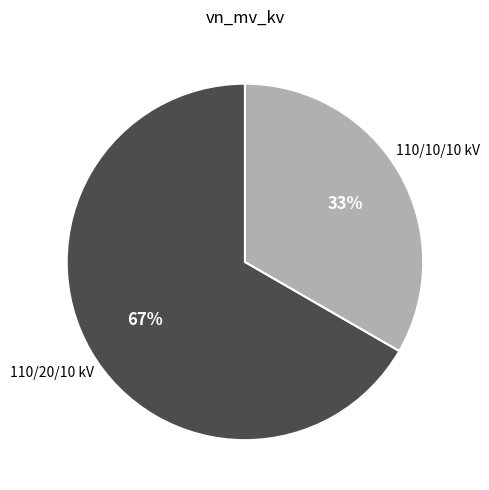

Does any single category account for the majority?

Yes